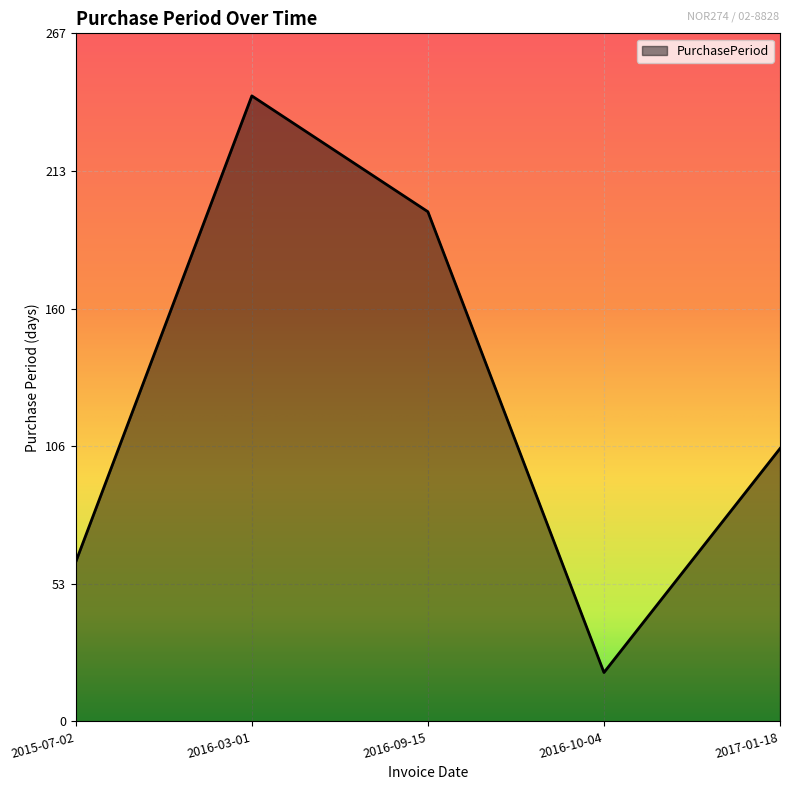

The value at 2017-01-18 is 106. True or false?

True